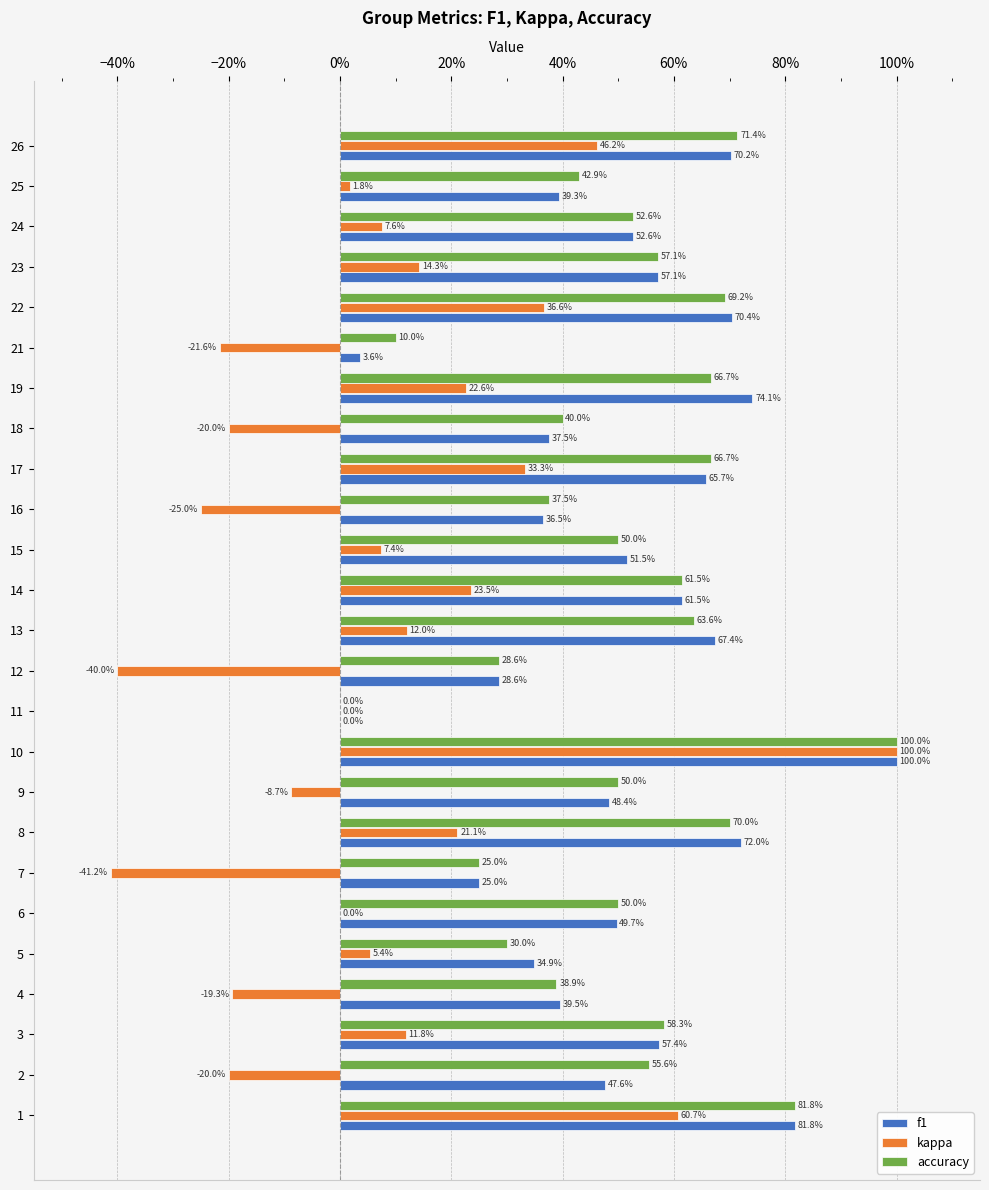

What are all the series names shown in the legend?

f1, kappa, accuracy